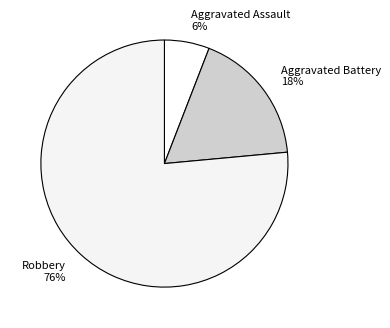

To the nearest percent, what portion does Aggravated Battery represent?

18%